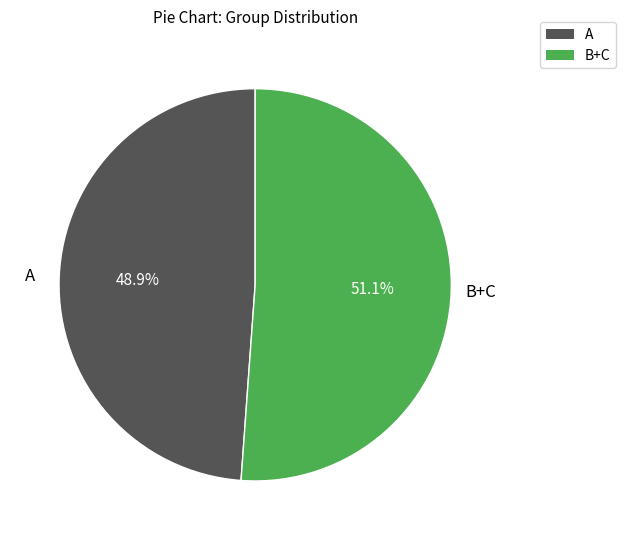

Which slice is the smallest?

A